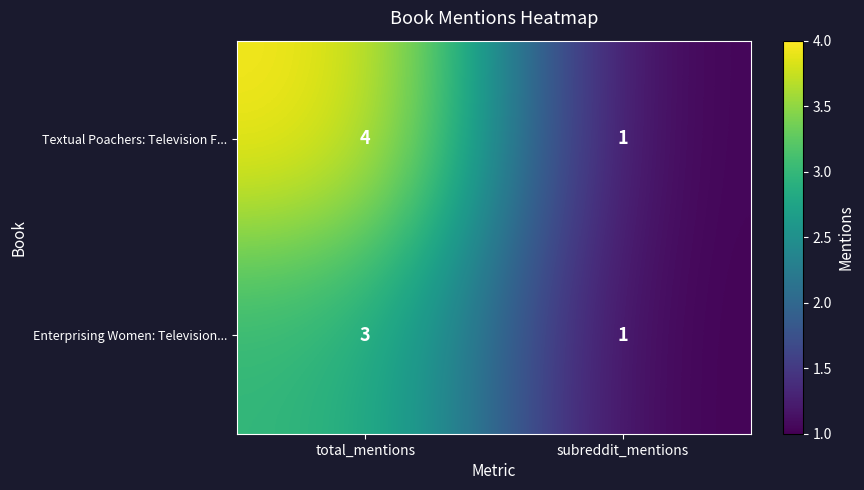

At how many categories does at least one series exceed 2?

1